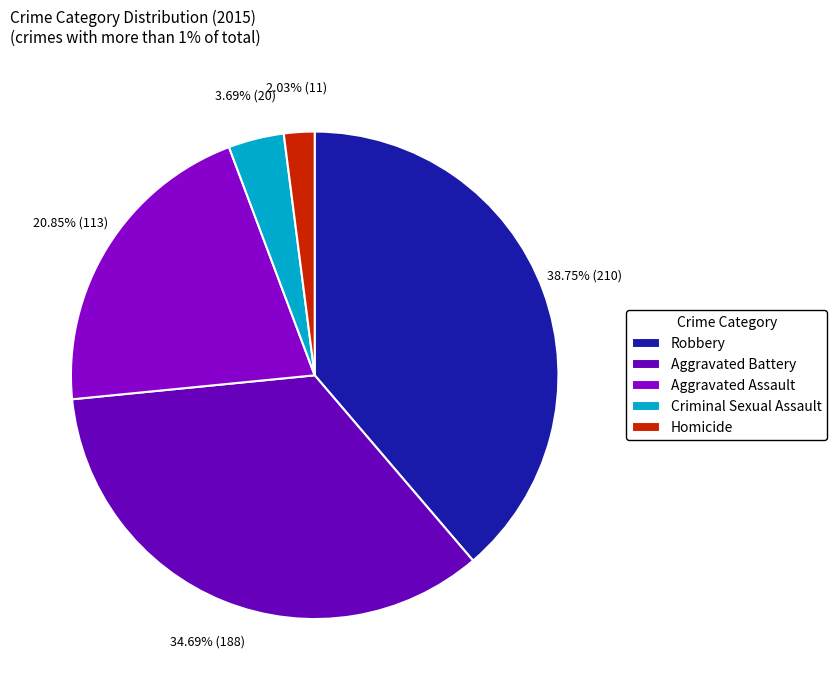

True or false: Homicide accounts for 2% of the total.

True